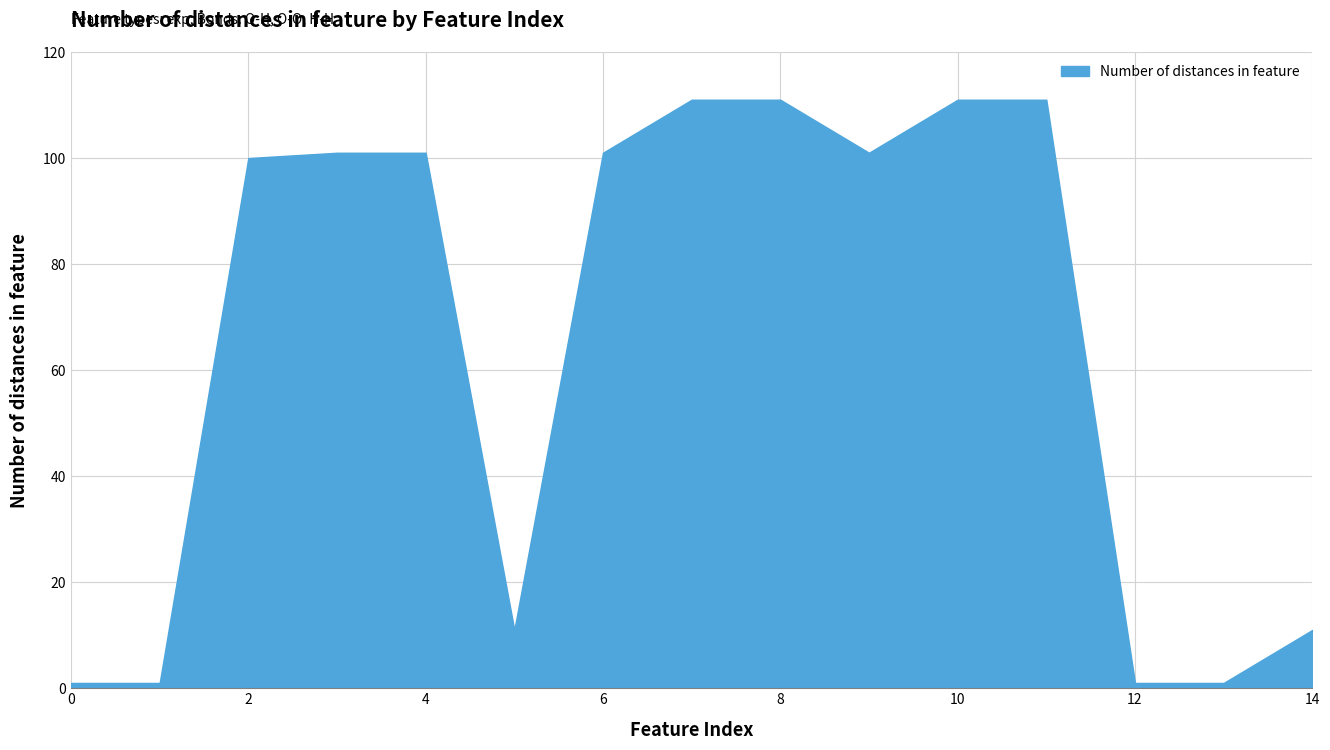

What is the maximum value shown in the chart?

111